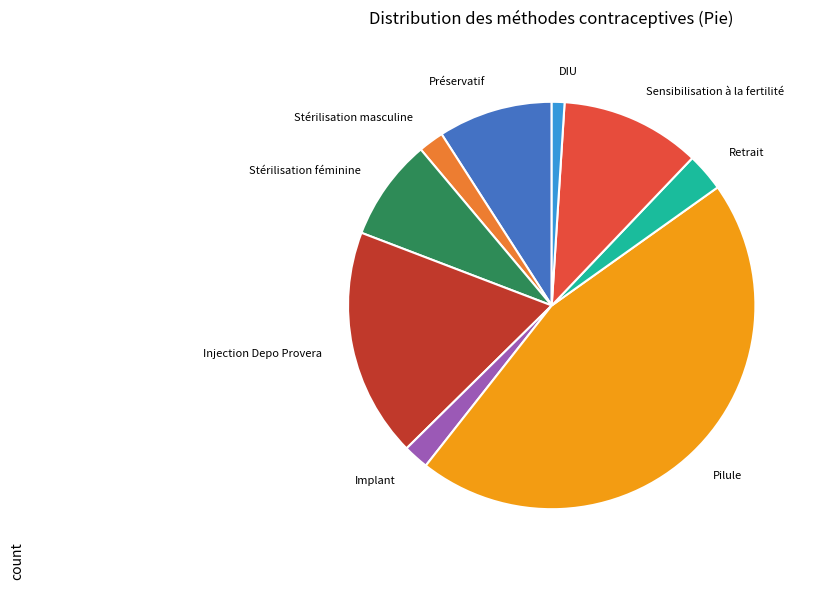

Does Stérilisation féminine represent more than half of the total?

No